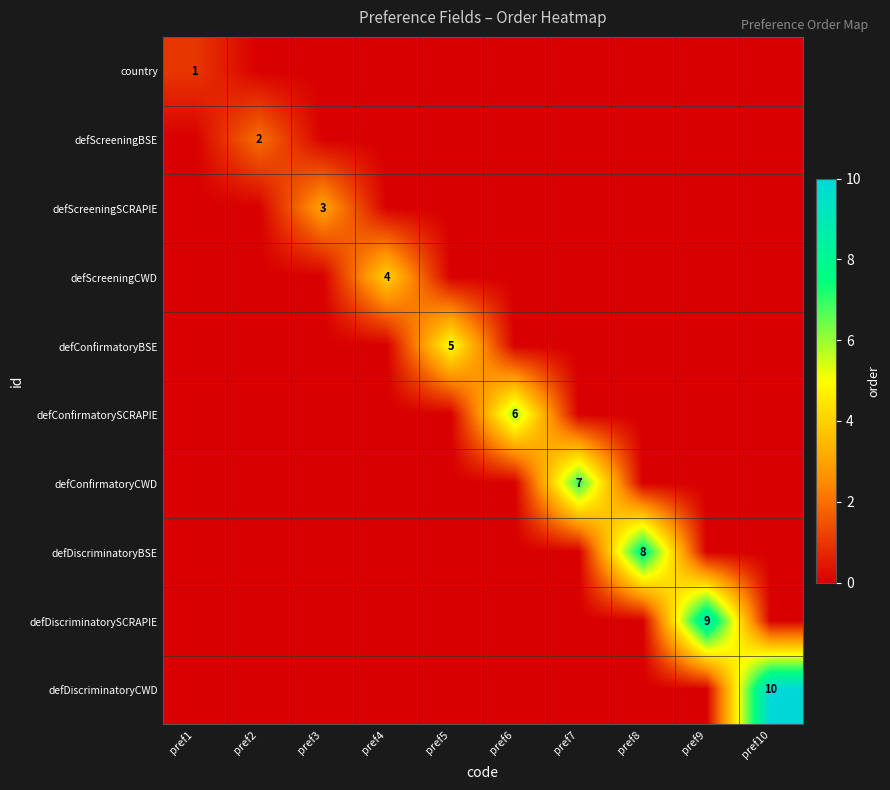

Is it true that defDiscriminatoryBSE equals 8 at pref8?

True